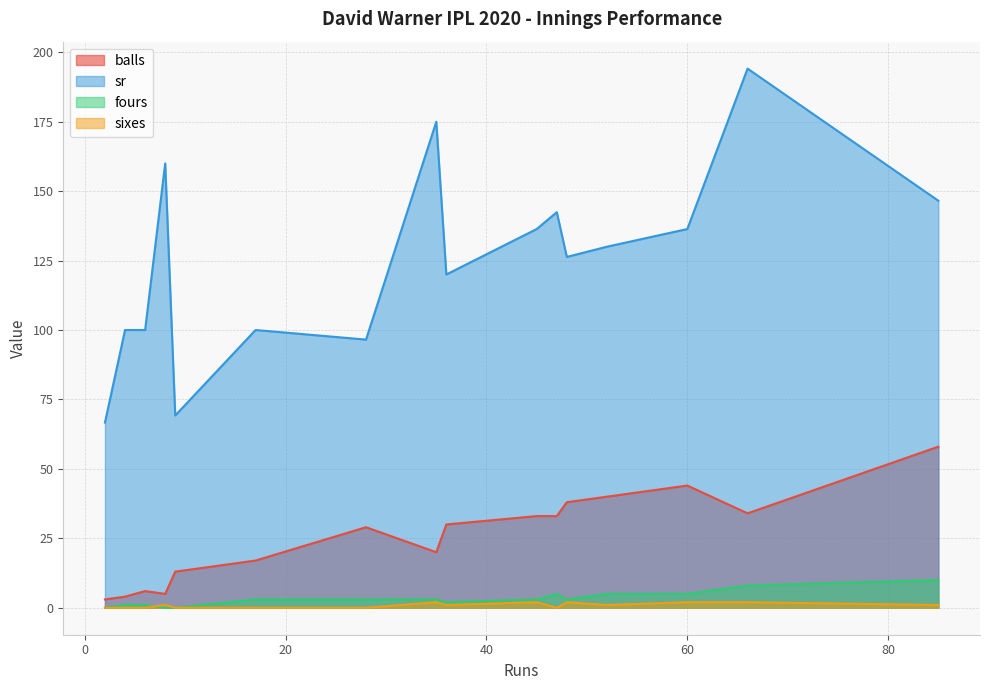

Which series changed the most between 35 and 28?

sr